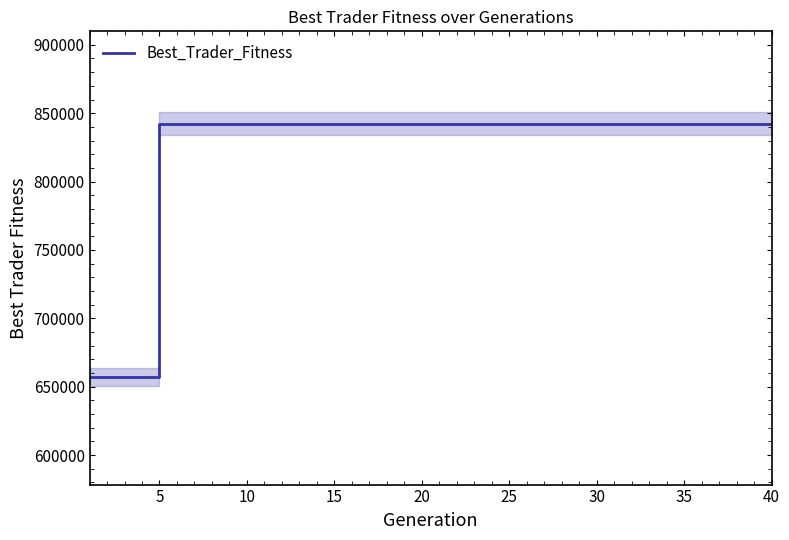

What is the lowest value of the Best_Trader_Fitness series?

657310.2